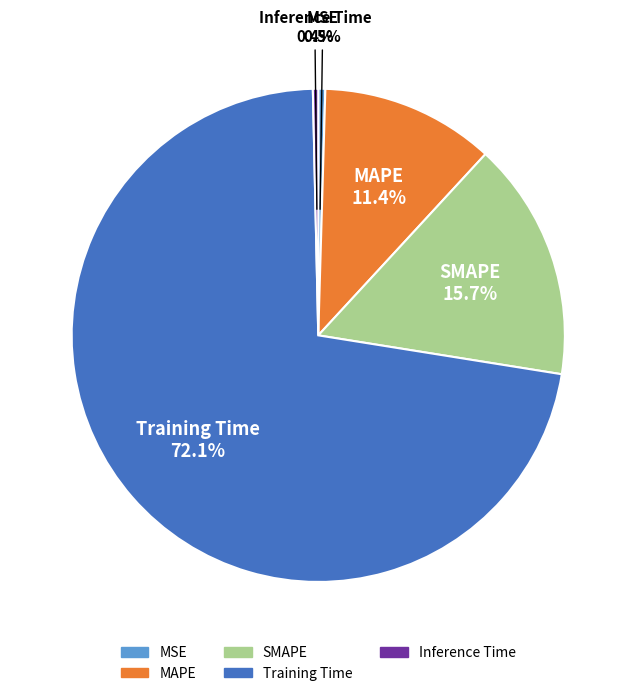

To the nearest percent, what is the average slice percentage?

20%